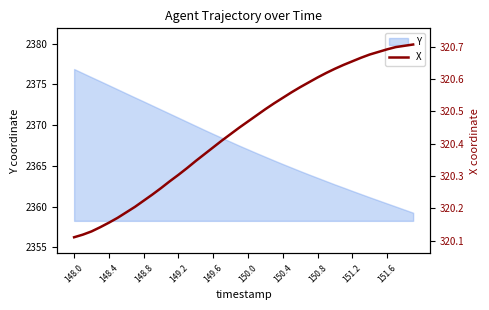

True or false: there are more than 2 points higher than both neighbors.

False